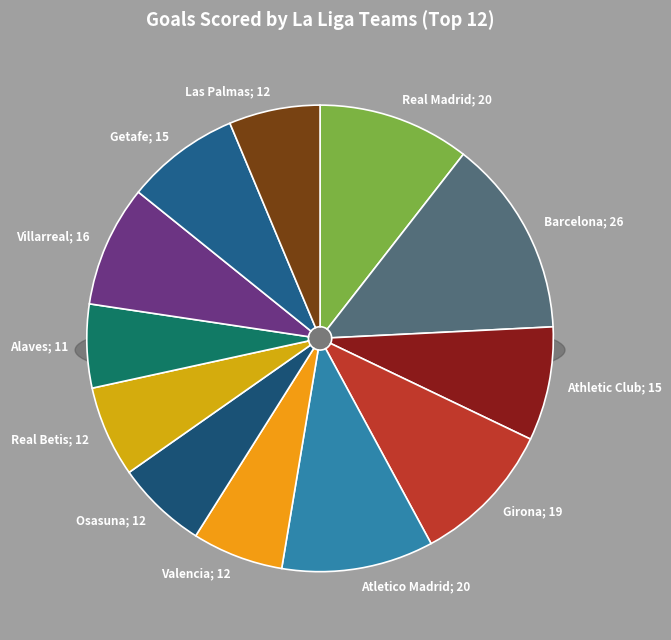

Count the number of slices in the pie.

12